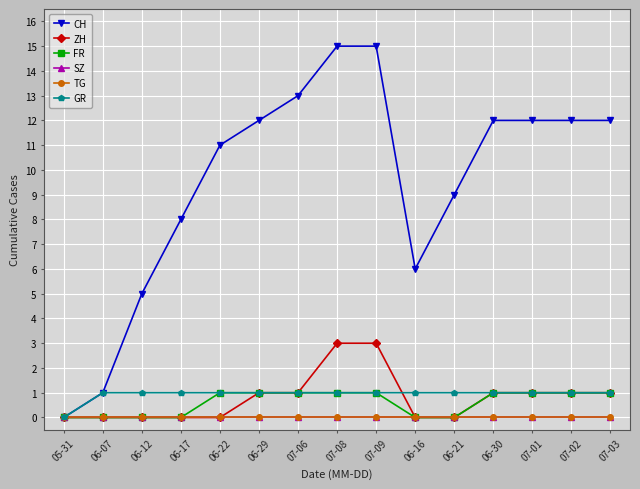

Which category has the highest value in the ZH series?

07-08